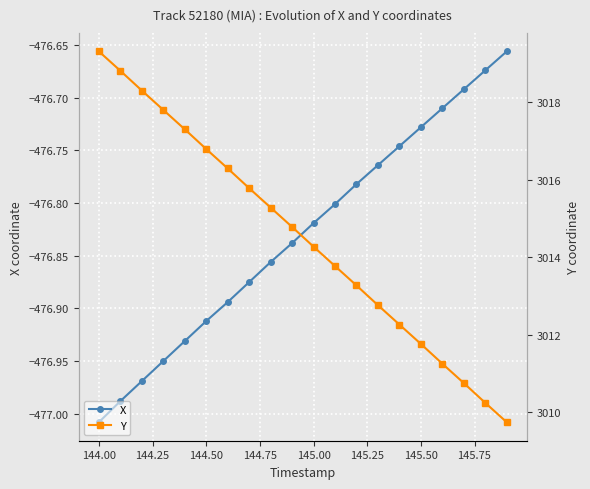

Which category has the lowest value in the X series?

144.00